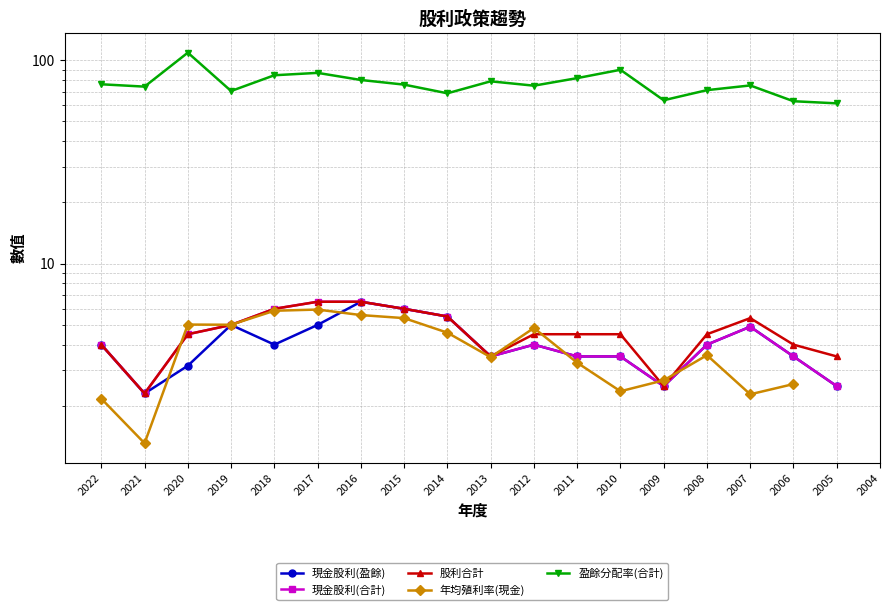

What is the total value across all series at 2013?

92.8